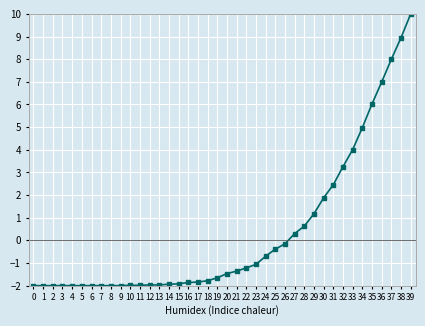

The value at 3 is -2.0. True or false?

True